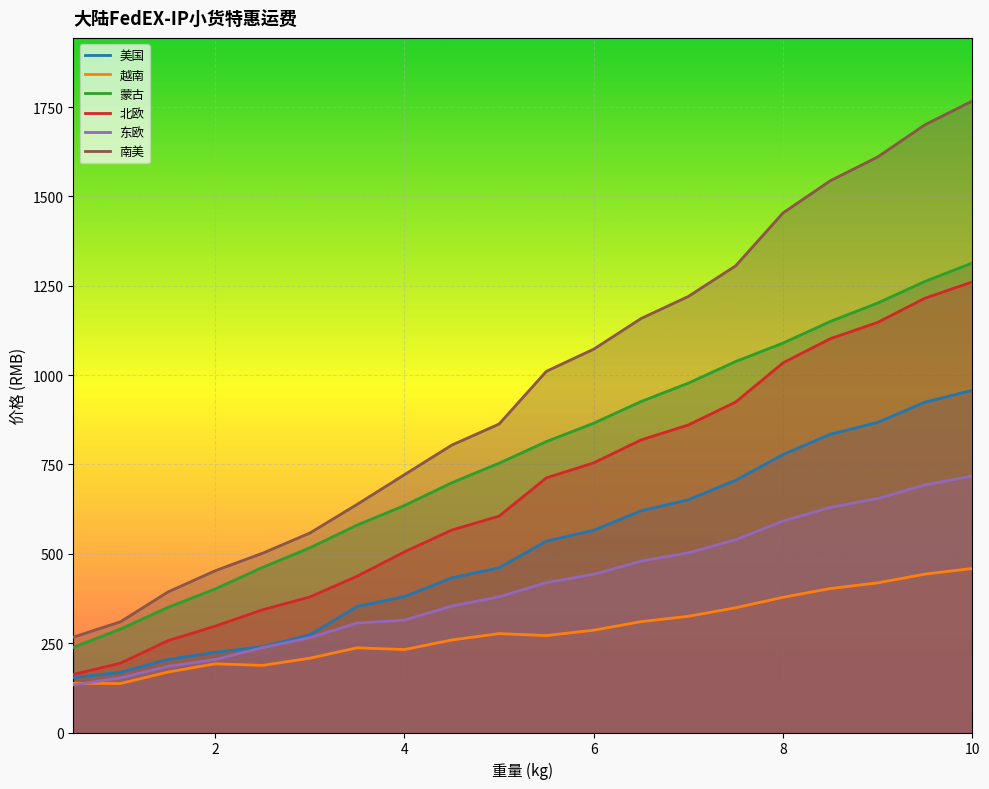

What is the average value of the 蒙古 series?

778.3